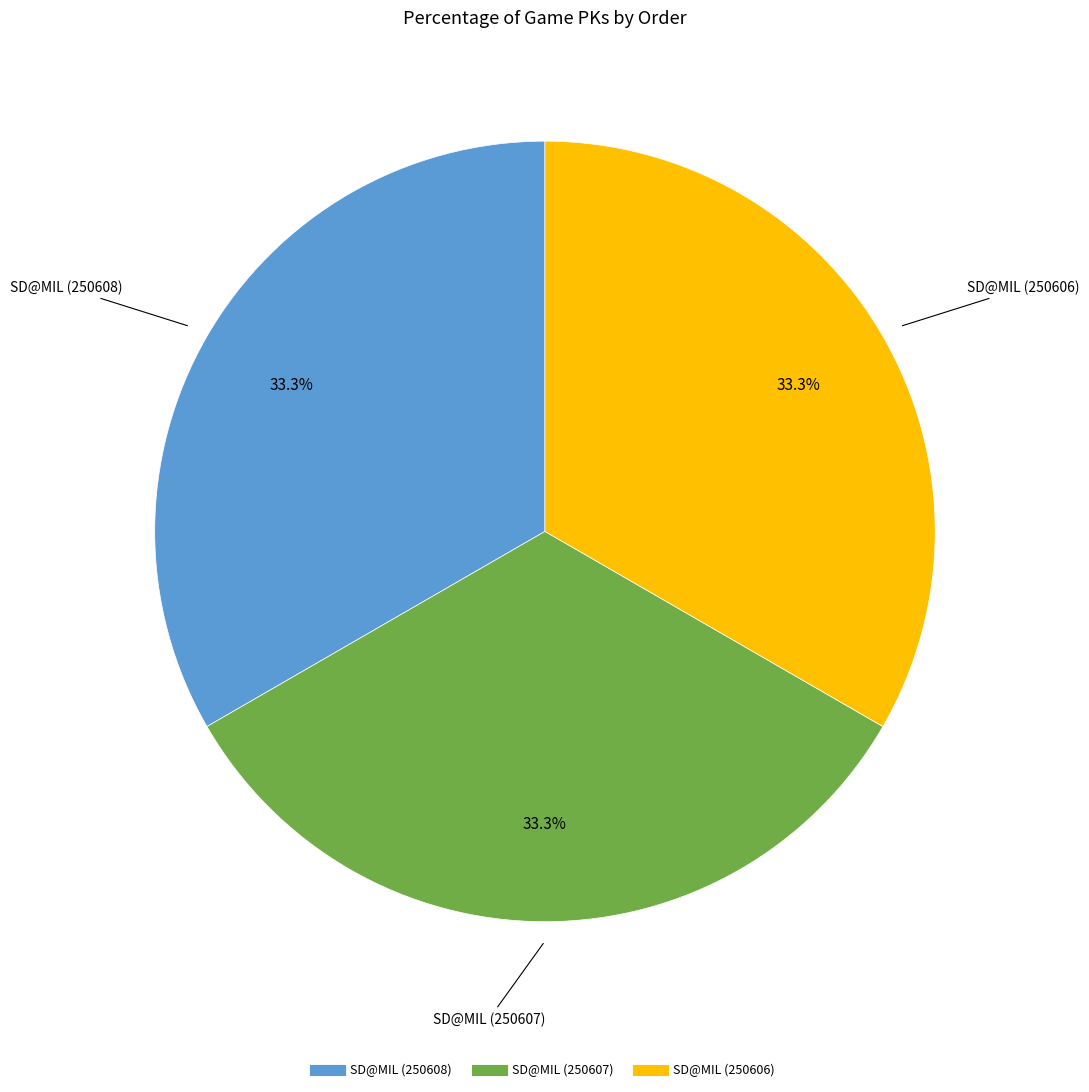

Does any single category account for the majority?

No